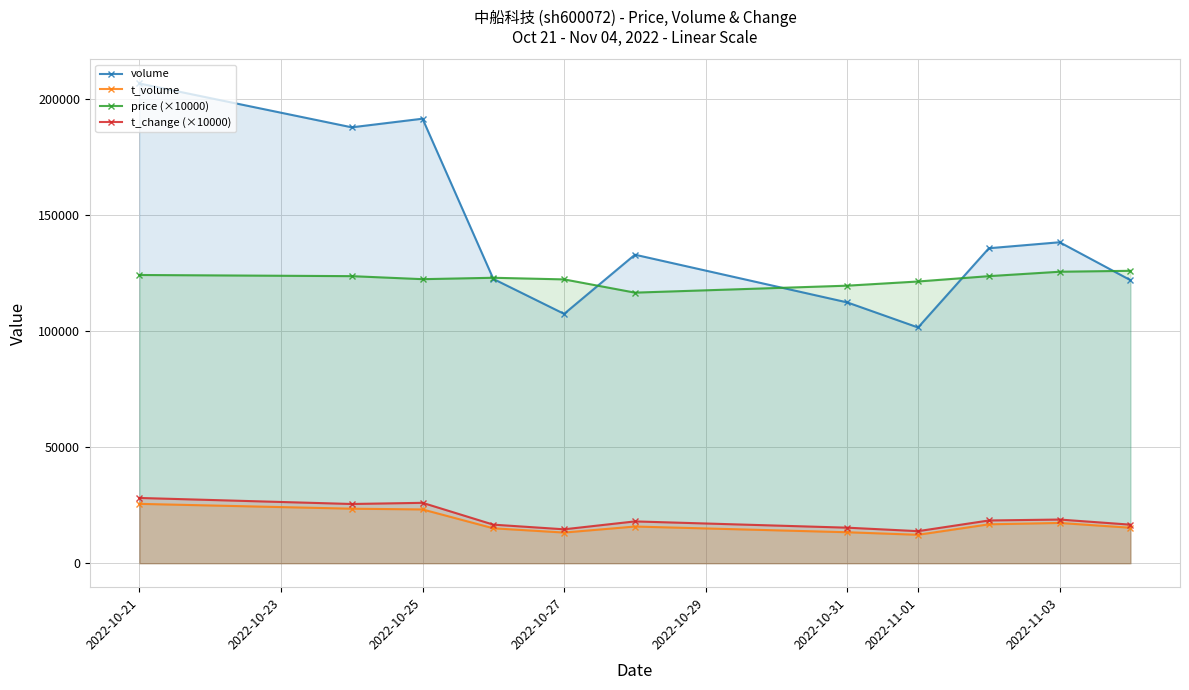

How many series are shown in this chart?

4